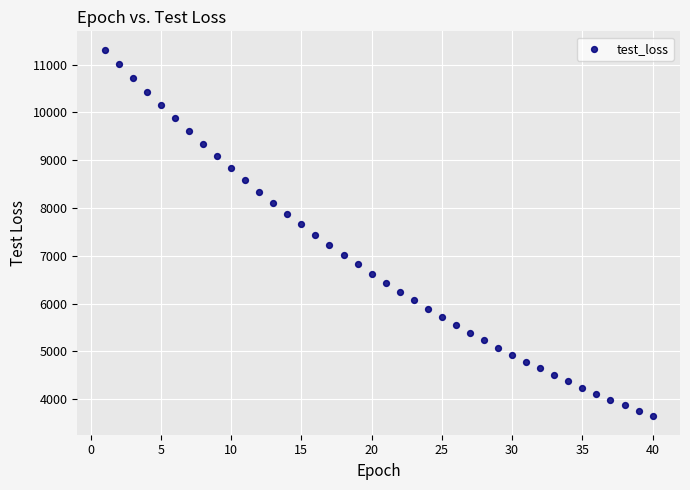

What is the range of X values (max minus min)?

39.0